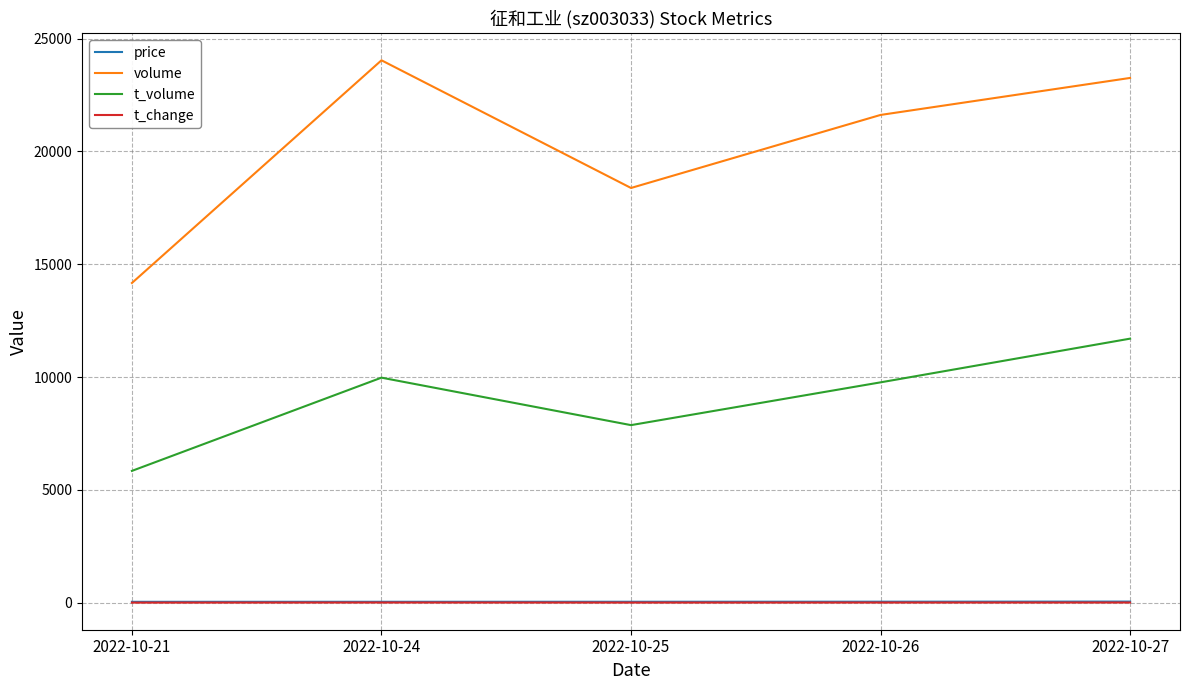

Where is volume nearest to the value 19107?

2022-10-25